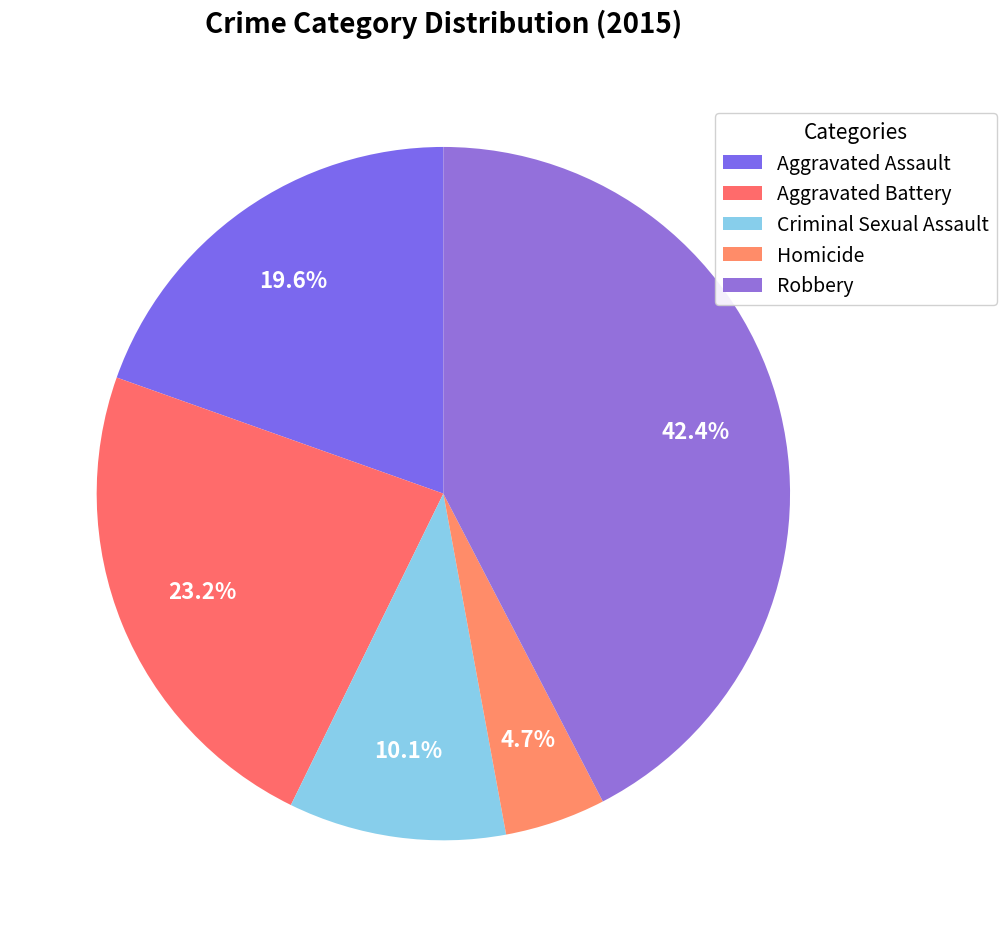

How many slices are in this pie chart?

5